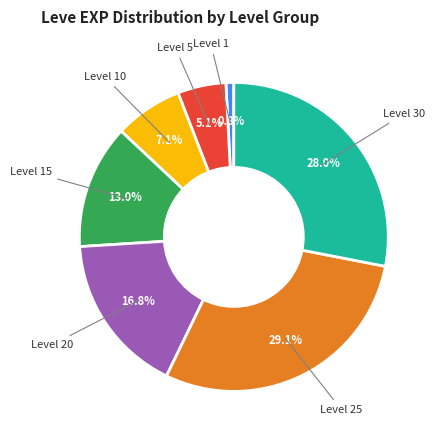

Is there a majority slice in this chart?

No